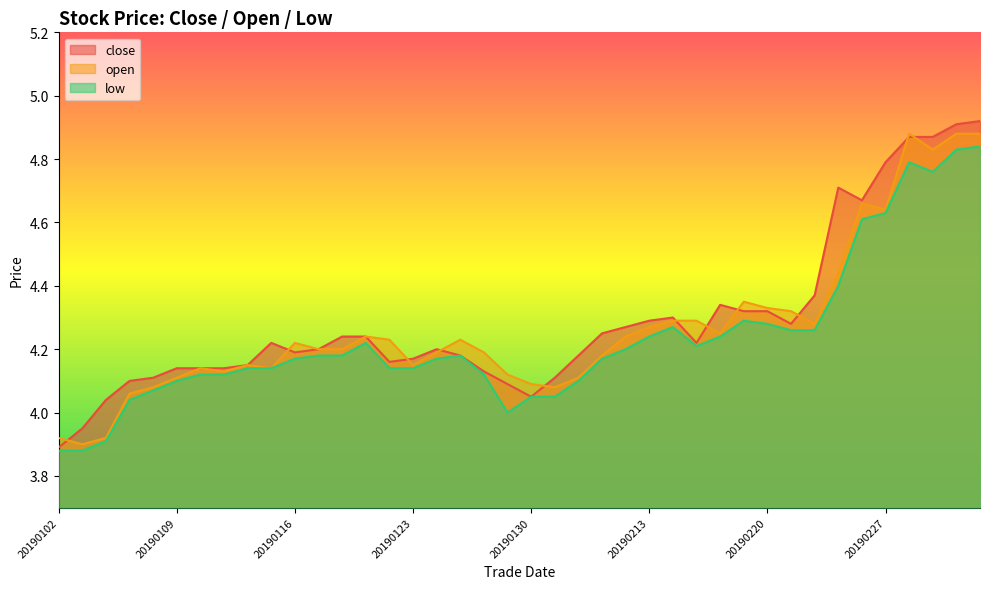

True or false: low and open cross at least once.

False